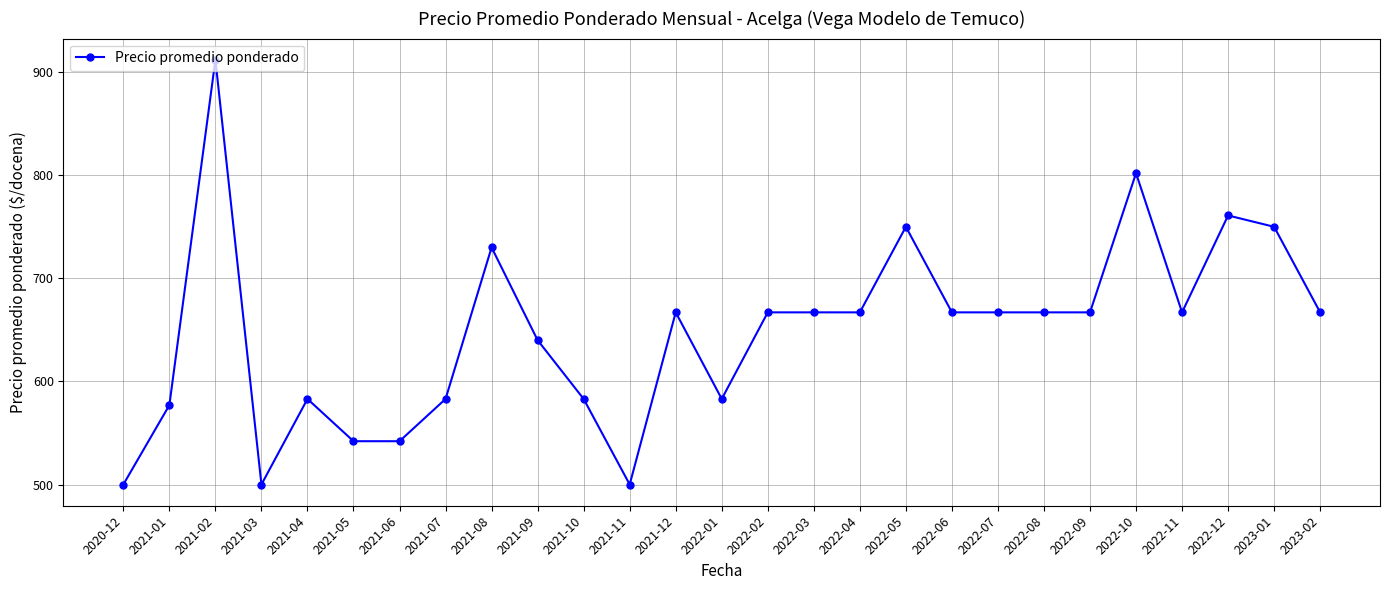

The chart shows a value of 542 at 2021-06. True or false?

True